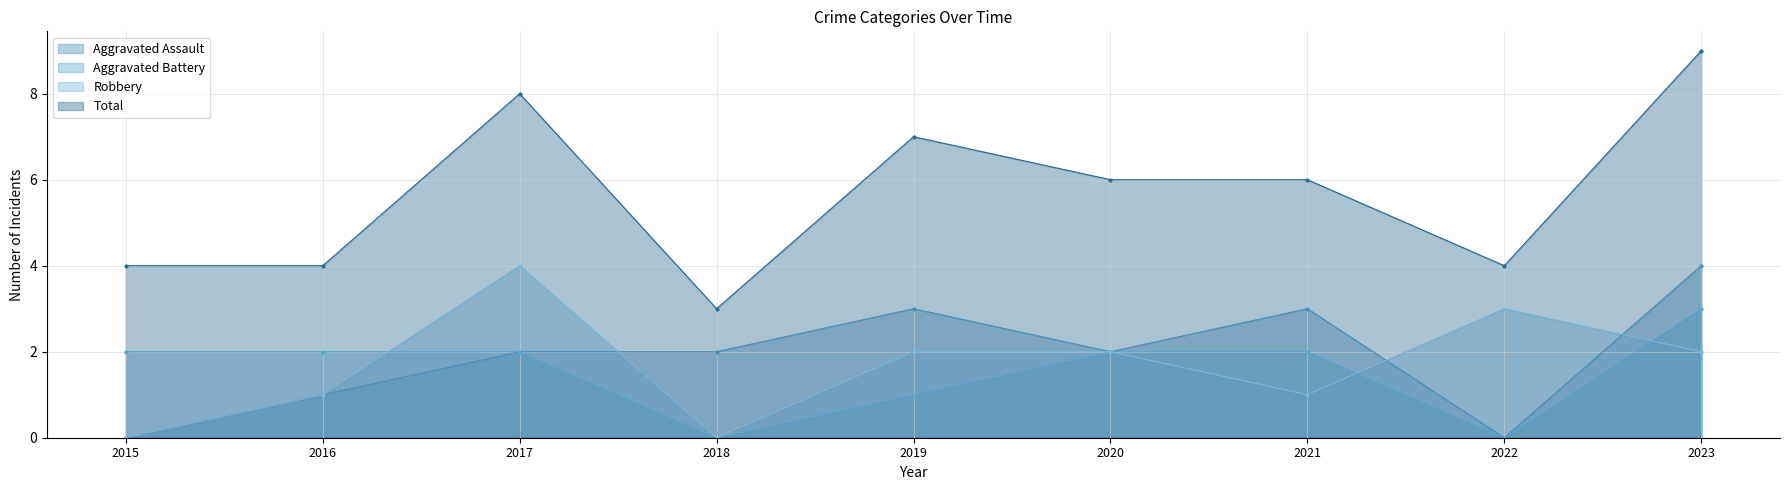

What is the total value across all series at 2018?

5